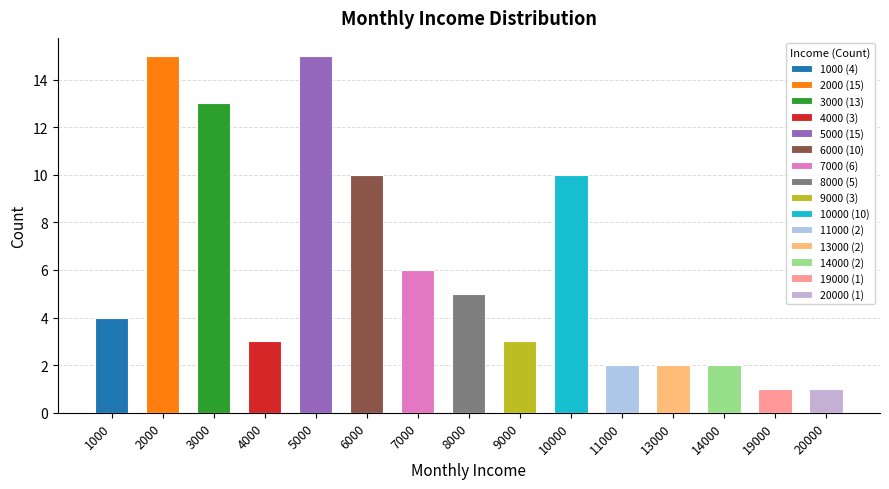

What is the difference between the maximum and minimum values?

14